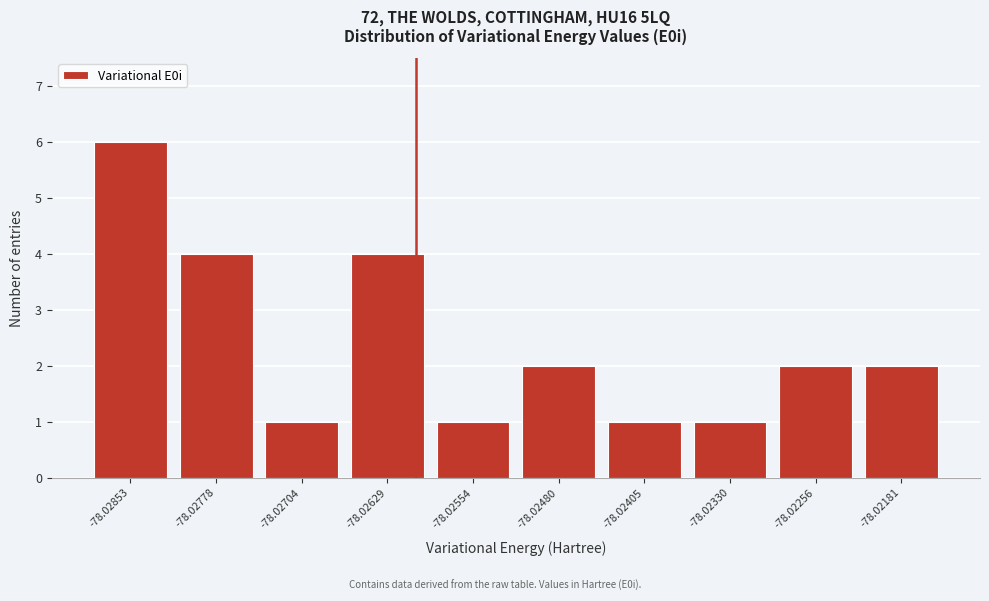

Reading right to left, what are all the values shown in this chart?

2	2	1	1	2	1	4	1	4	6